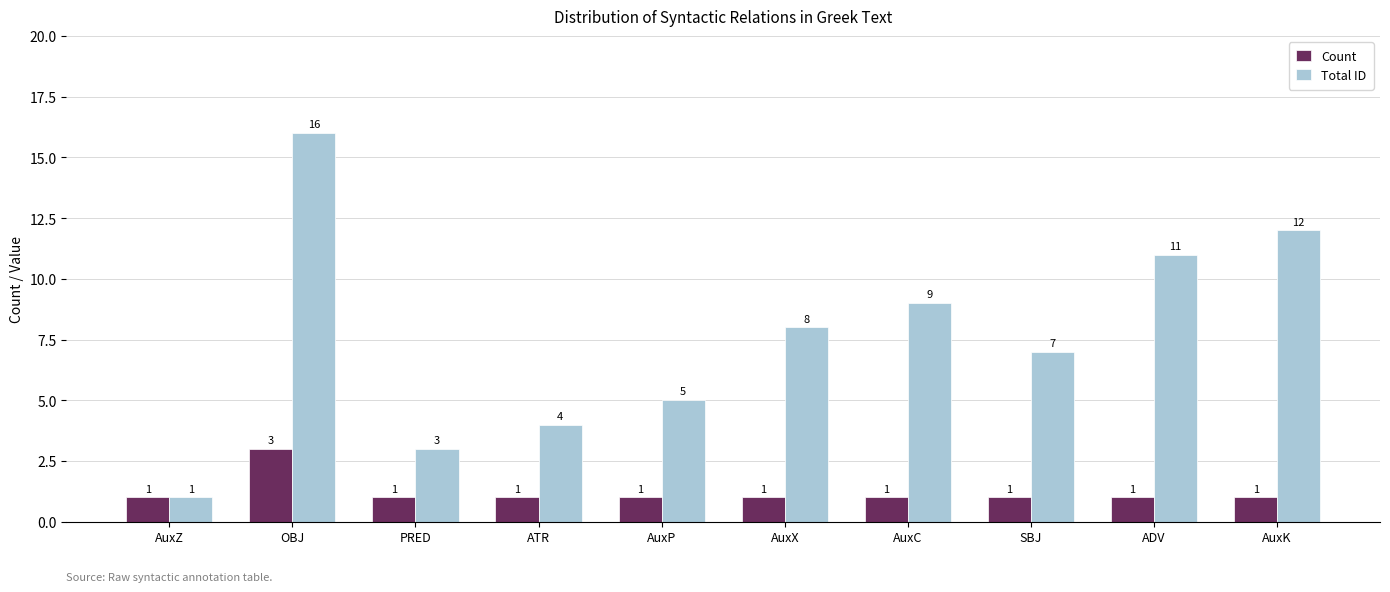

Which series has the largest total across all categories?

Total ID